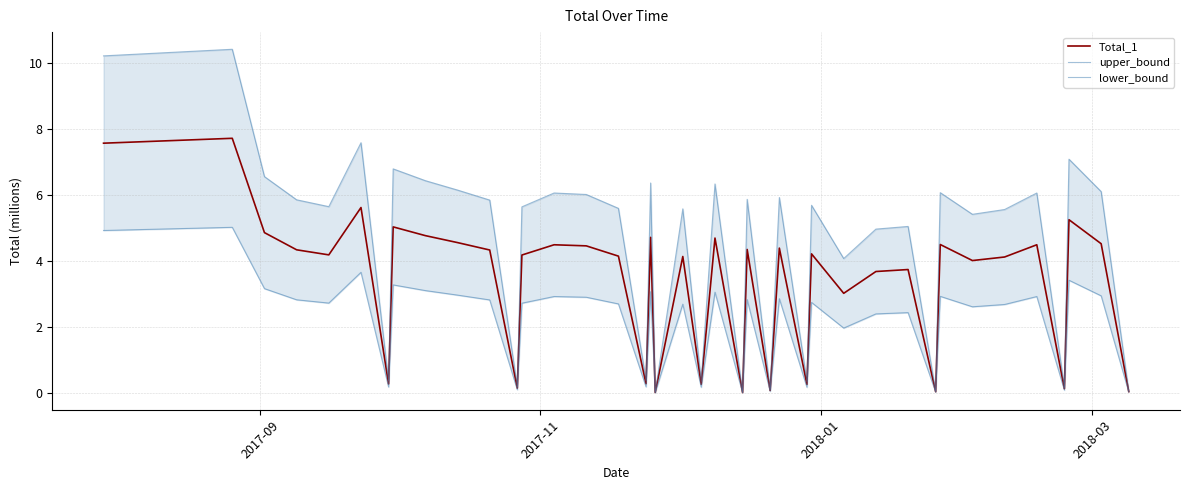

How many interior local peaks does the lower_bound series have?

14